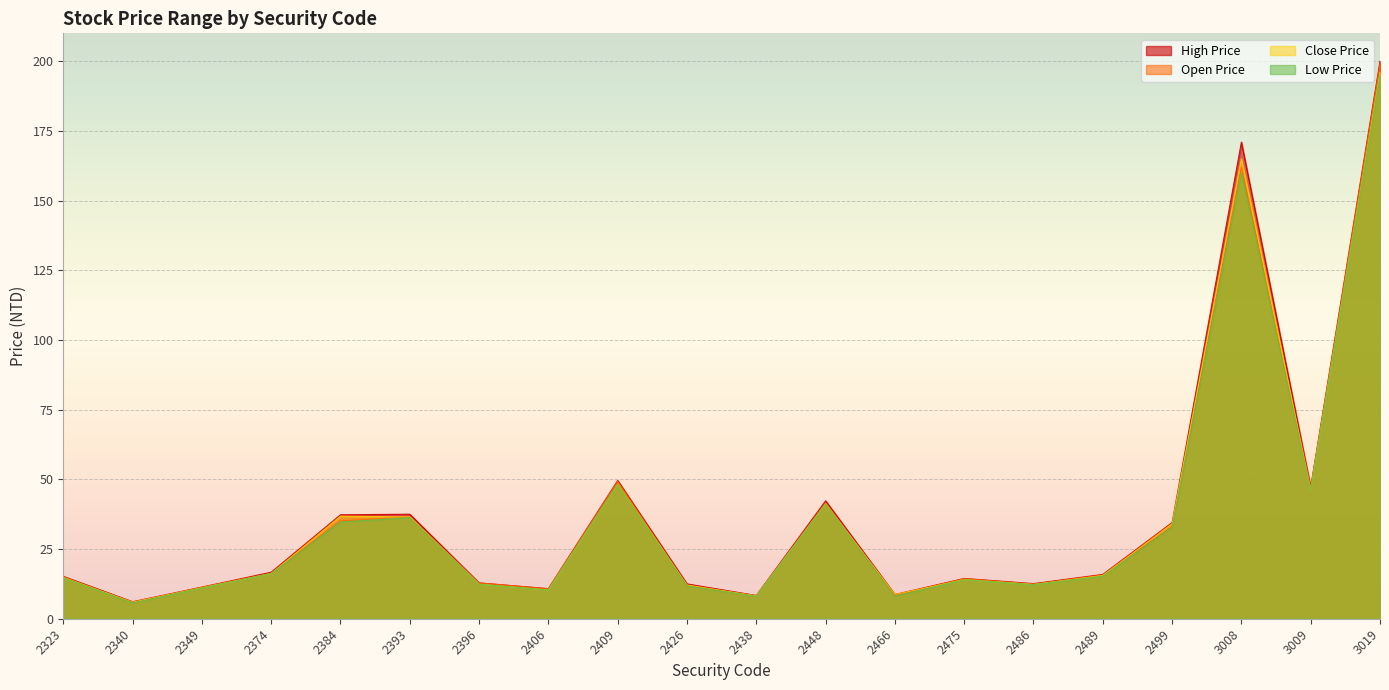

In Close Price, how many points are higher than both neighbors (excluding endpoints)?

5